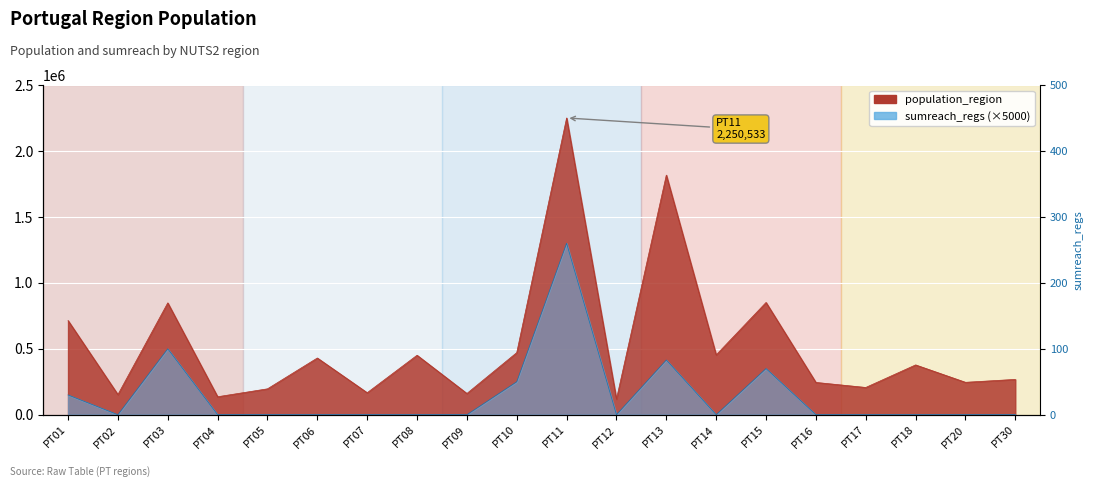

Which series changed the most between PT12 and PT17?

population_region